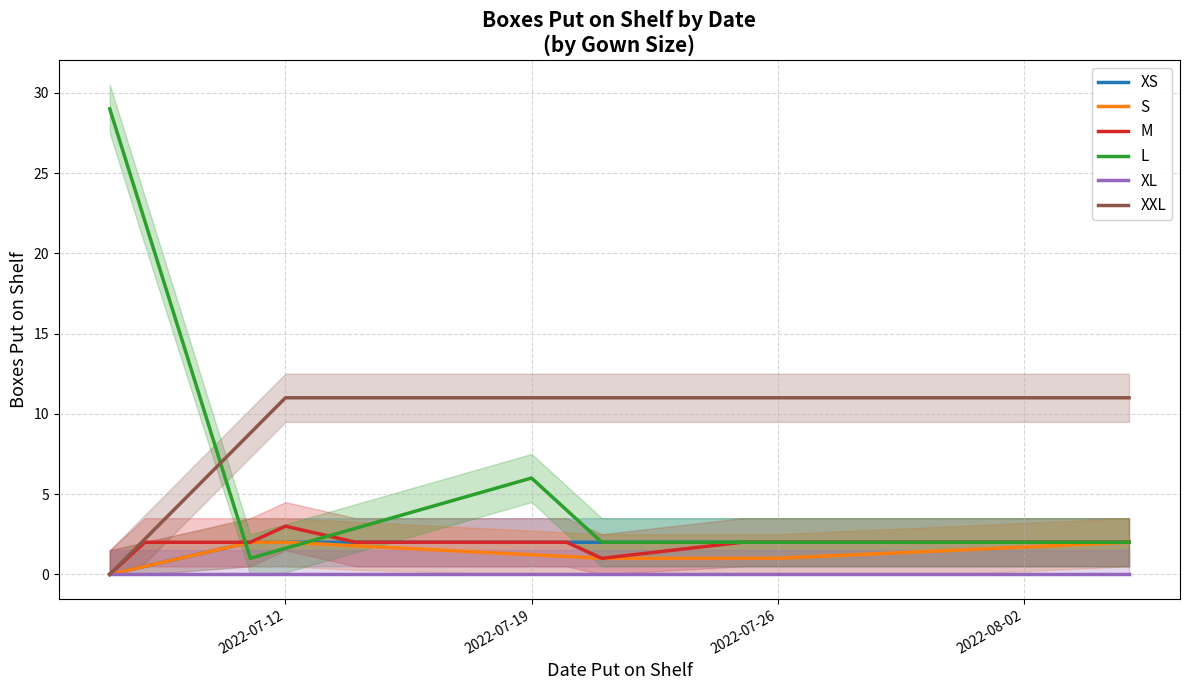

Reading left to right, extract all data points from this chart.

XS: 0.0	0.5	2.0	2.0	2.0	2.0	2.0	2.0	2.0	2.0	2.0	2.0	2.0	2.0
S: 0.0	0.5	2.0	2.0	1.8	1.2	1.1	1.0	1.0	1.0	1.6	1.7	1.9	2.0
M: 0.0	2.0	2.0	3.0	2.0	2.0	2.0	1.0	2.0	2.0	2.0	2.0	2.0	2.0
L: 29.0	22.0	1.0	1.6	2.9	6.0	4.0	2.0	2.0	2.0	2.0	2.0	2.0	2.0
XL: 0.0	0.0	0.0	0.0	0.0	0.0	0.0	0.0	0.0	0.0	0.0	0.0	0.0	0.0
XXL: 0.0	2.2	8.8	11.0	11.0	11.0	11.0	11.0	11.0	11.0	11.0	11.0	11.0	11.0